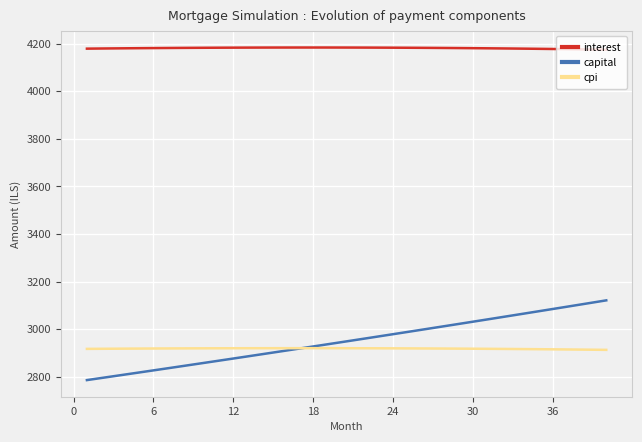

Which series has the largest total across all categories?

interest